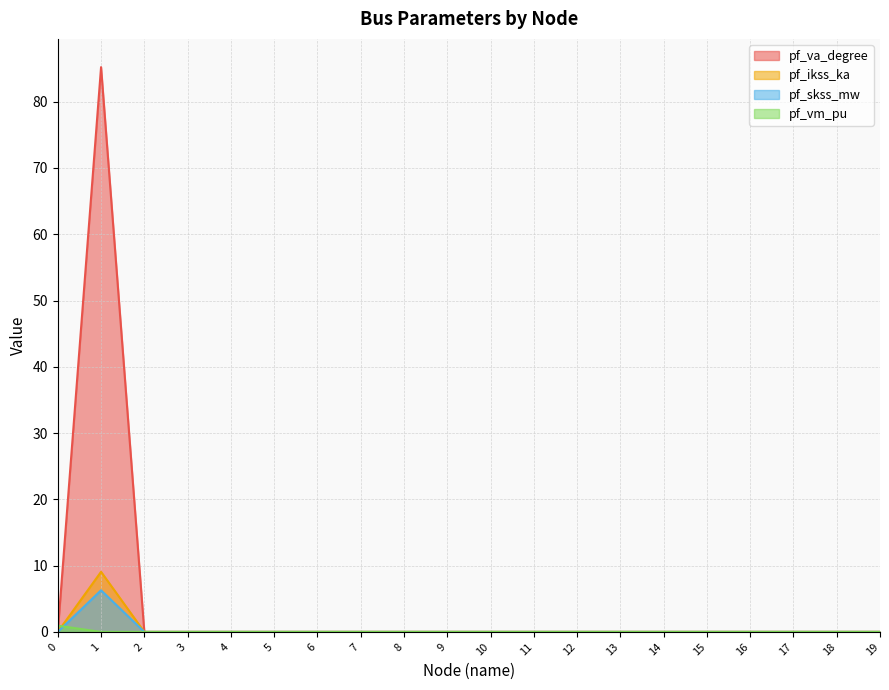

Which category has the highest value in the pf_skss_mw series?

1